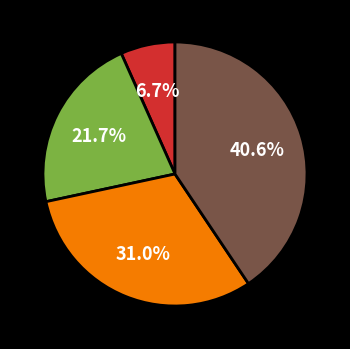

Does any single category account for the majority?

No